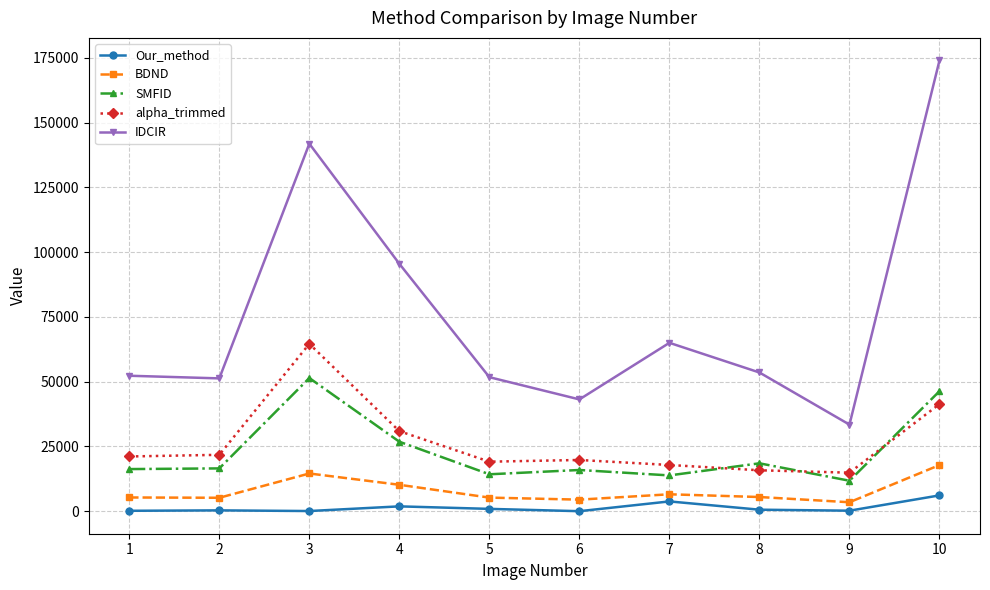

What is the sum of all Our_method values?

14088